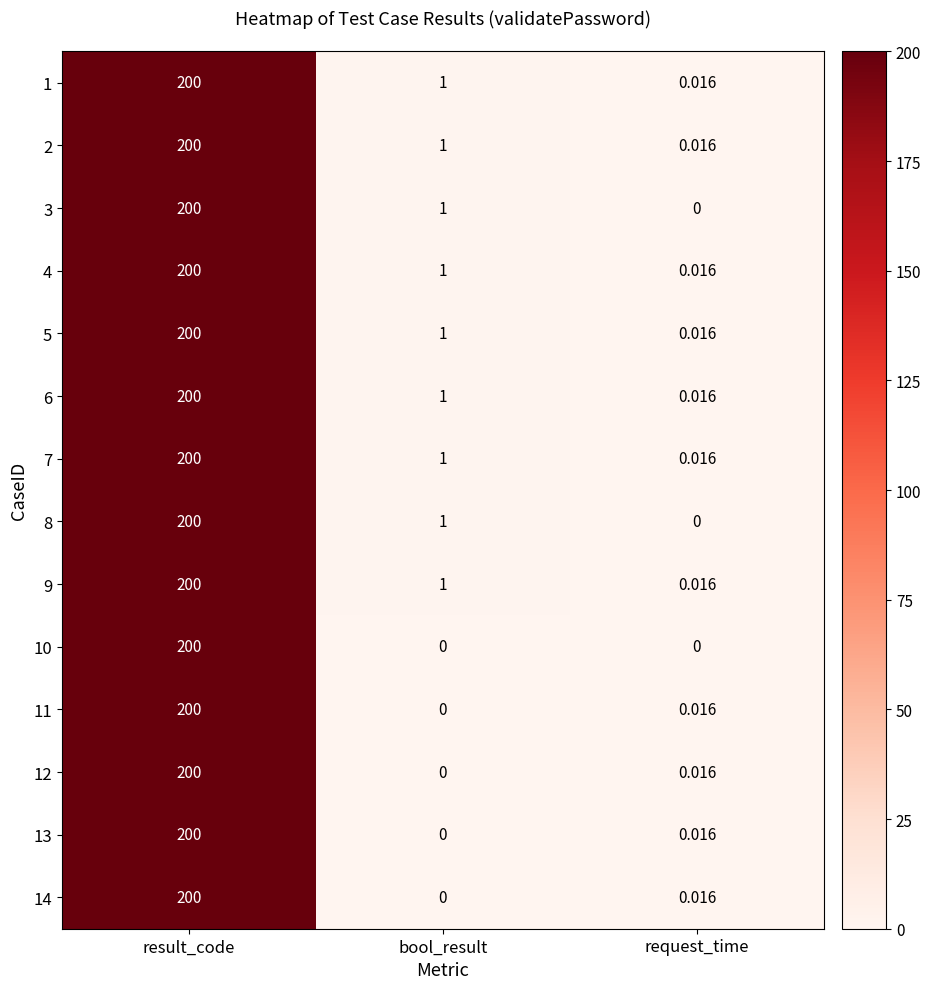

Which category has the lowest value in the 3 series?

request_time